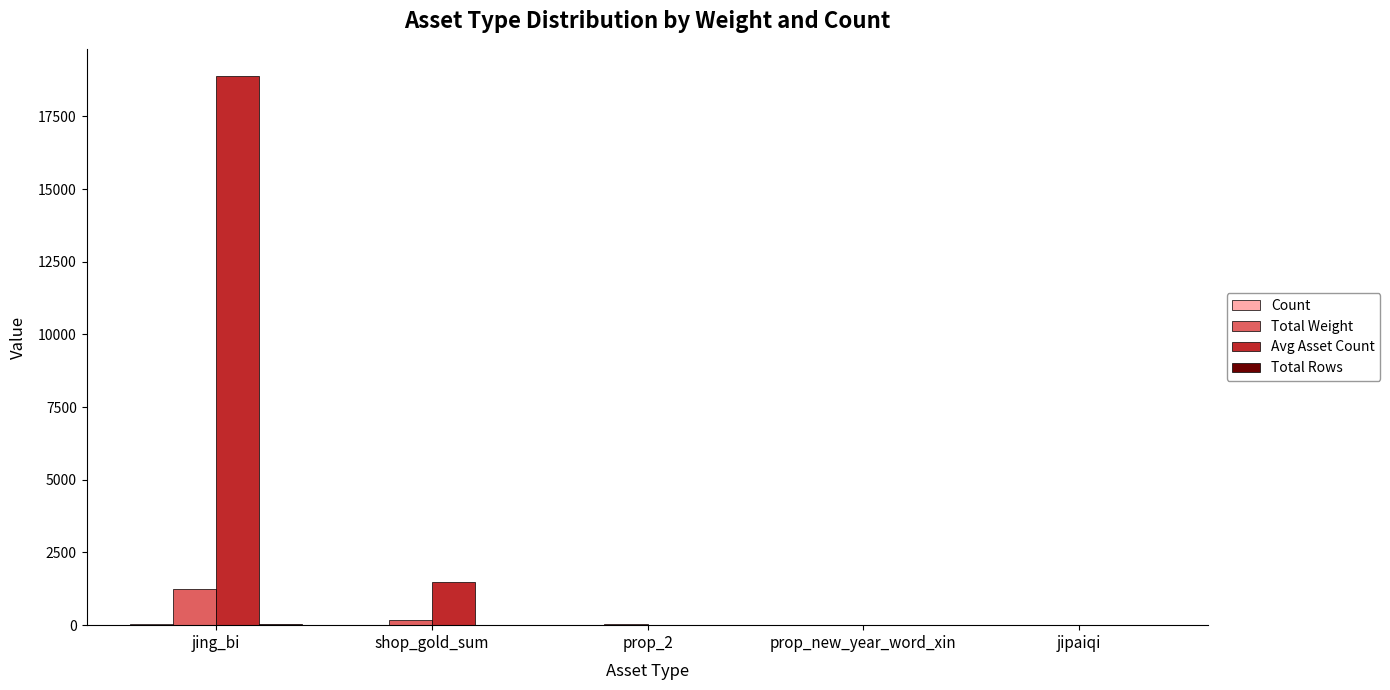

Which label corresponds to the largest value in the chart?

jing_bi